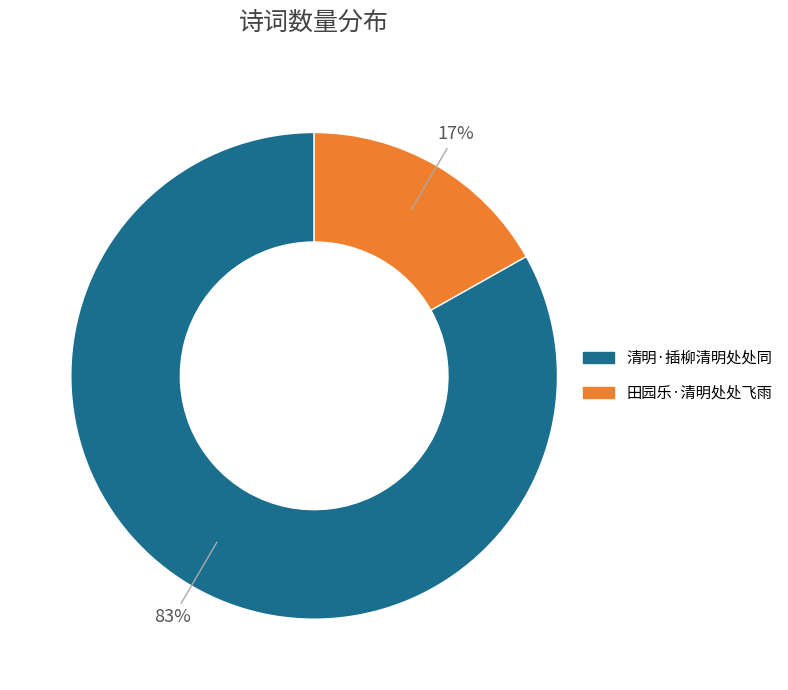

Rank the categories by value from lowest to highest.

田园乐·清明处处飞雨, 清明·插柳清明处处同